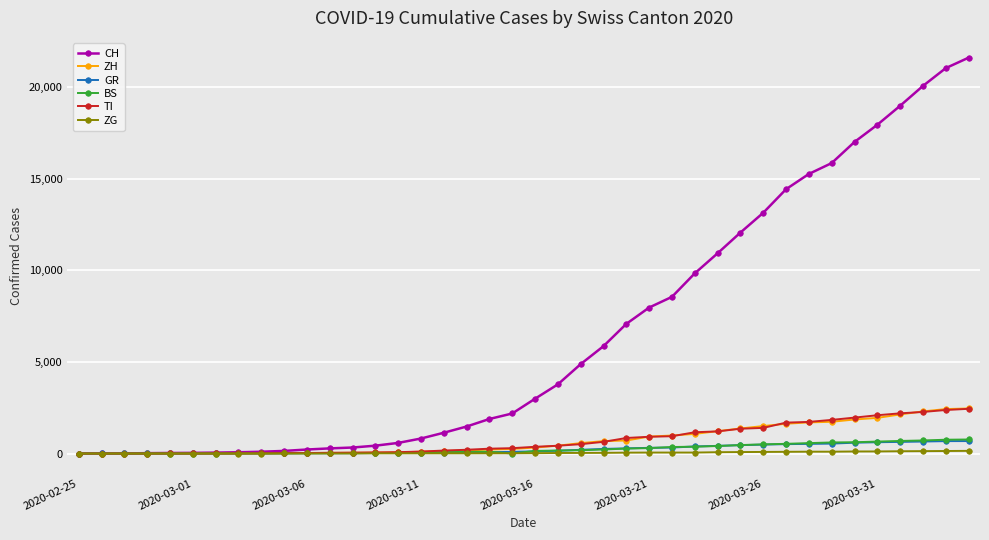

What is the value of the CH point at the 21st from the left?

2993